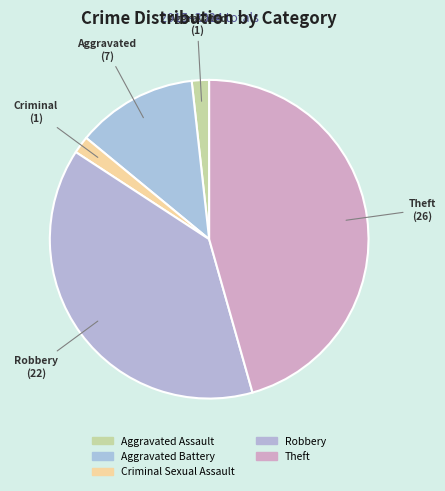

Does Theft account for over 50% of the chart?

No